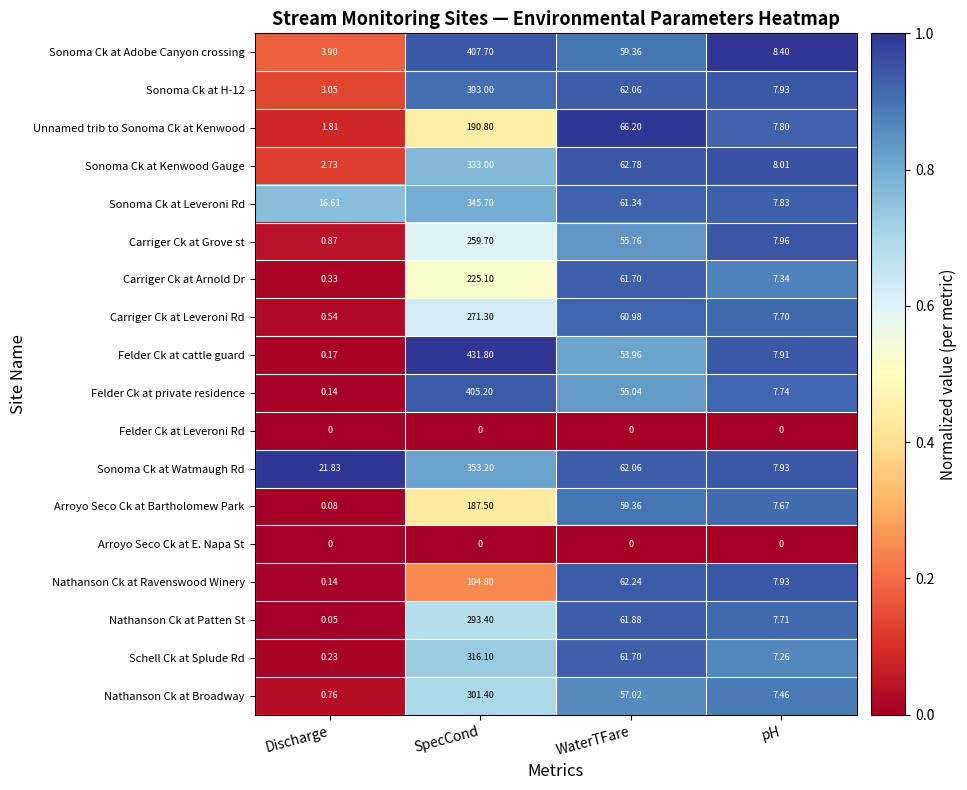

Which category has the highest value across all series?

SpecCond